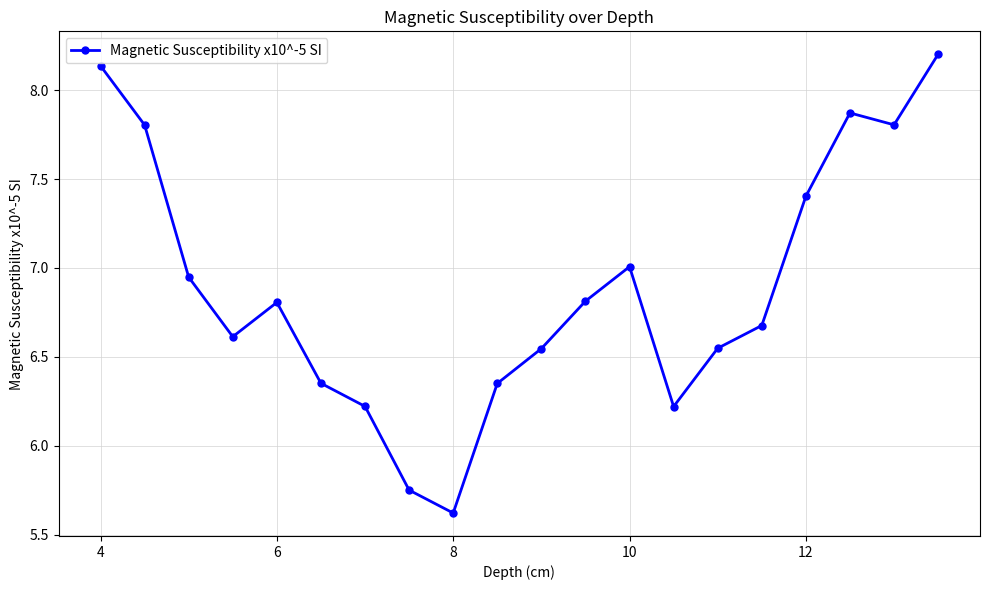

How many interior local peaks (higher than both neighbors) does the data have?

3